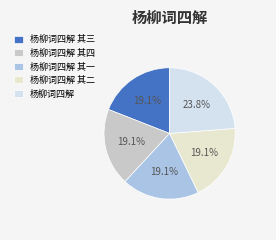

Rank the categories by value from lowest to highest.

杨柳词四解 其三, 杨柳词四解 其四, 杨柳词四解 其一, 杨柳词四解 其二, 杨柳词四解